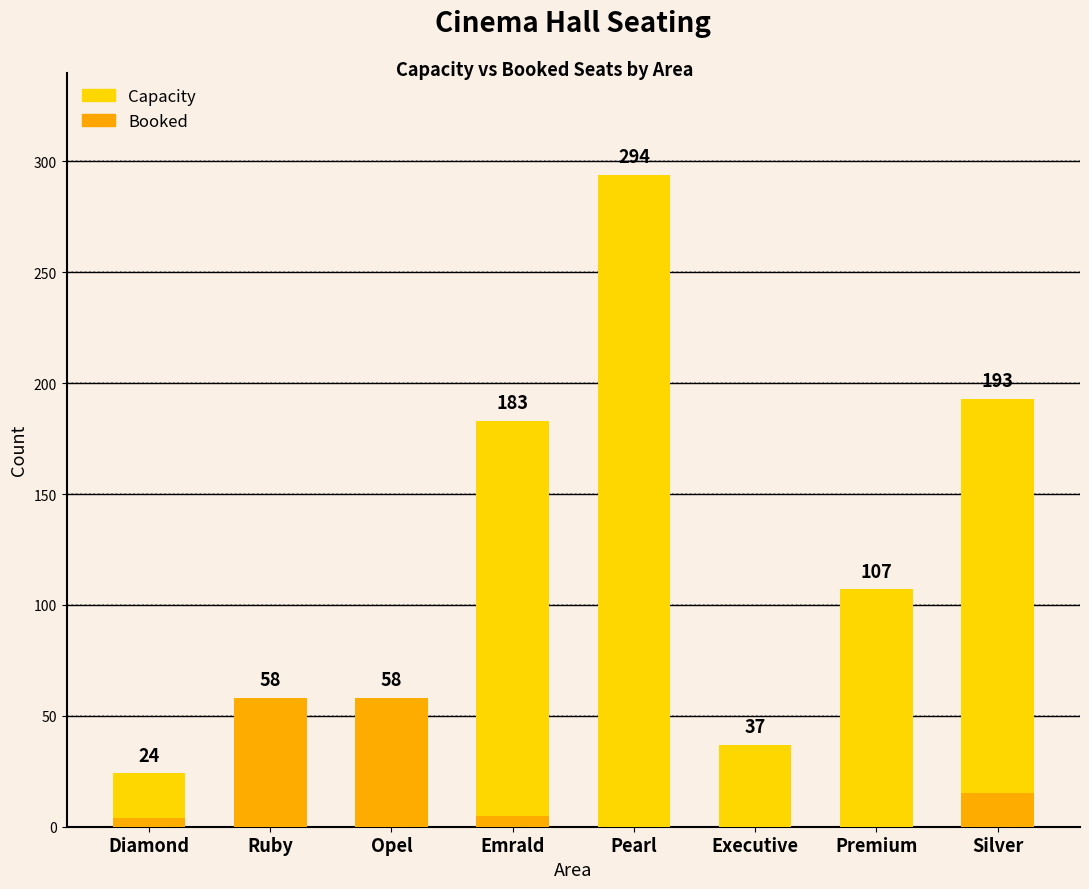

Is it true that Capacity equals 107 at Premium?

True